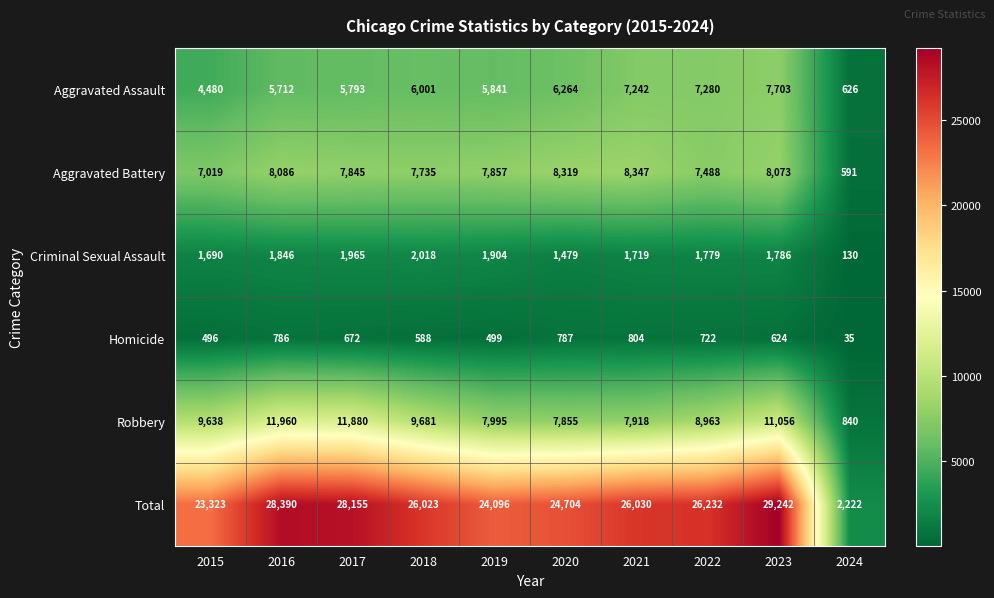

Is it true that Total equals 26030 at 2021?

True